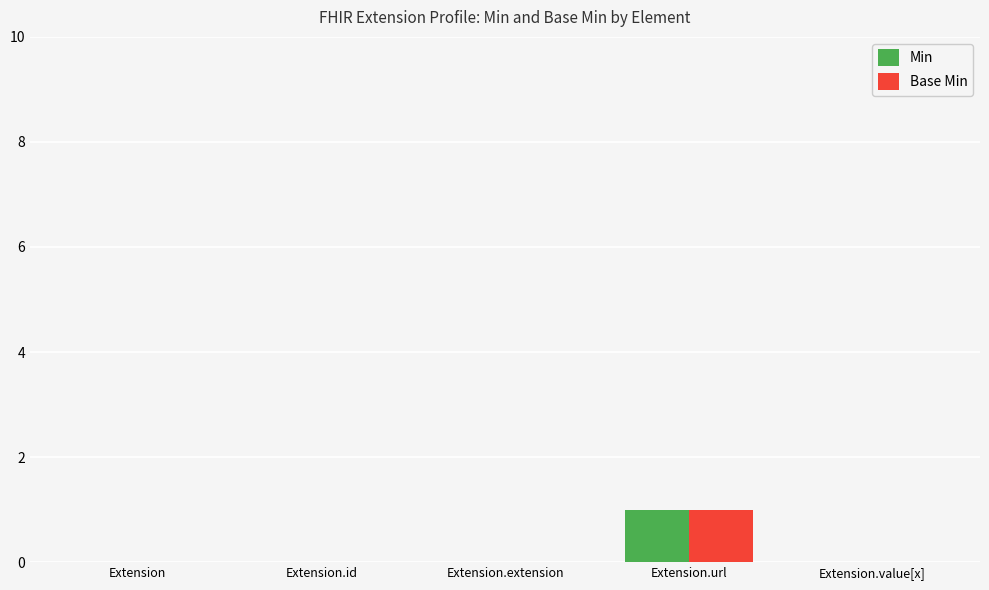

What is the sum of the Min values at Extension.value[x] and Extension.url?

1